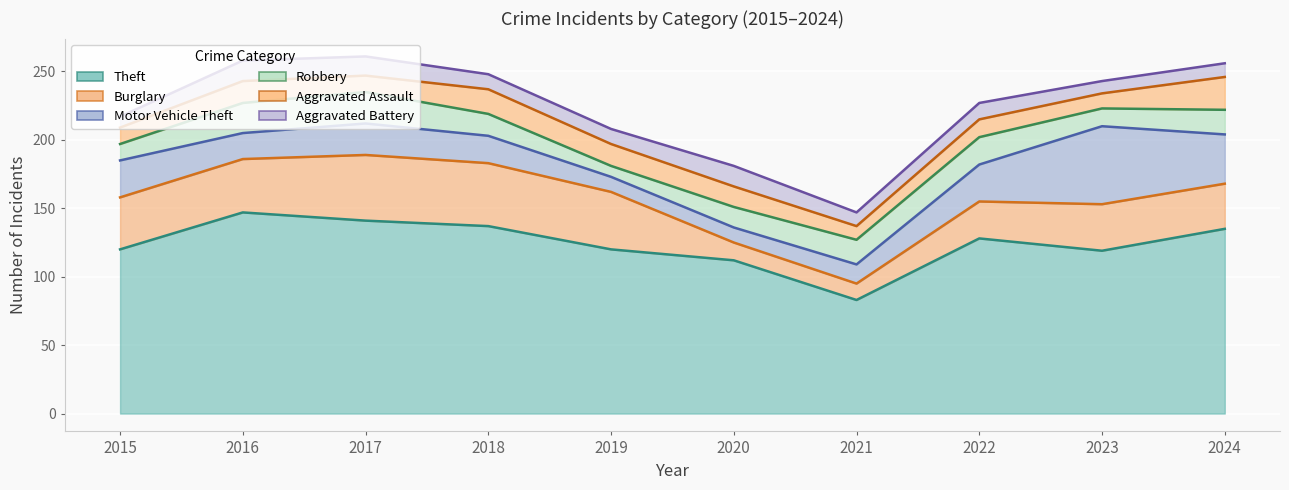

Between 2017 and 2022, which is larger?

2017